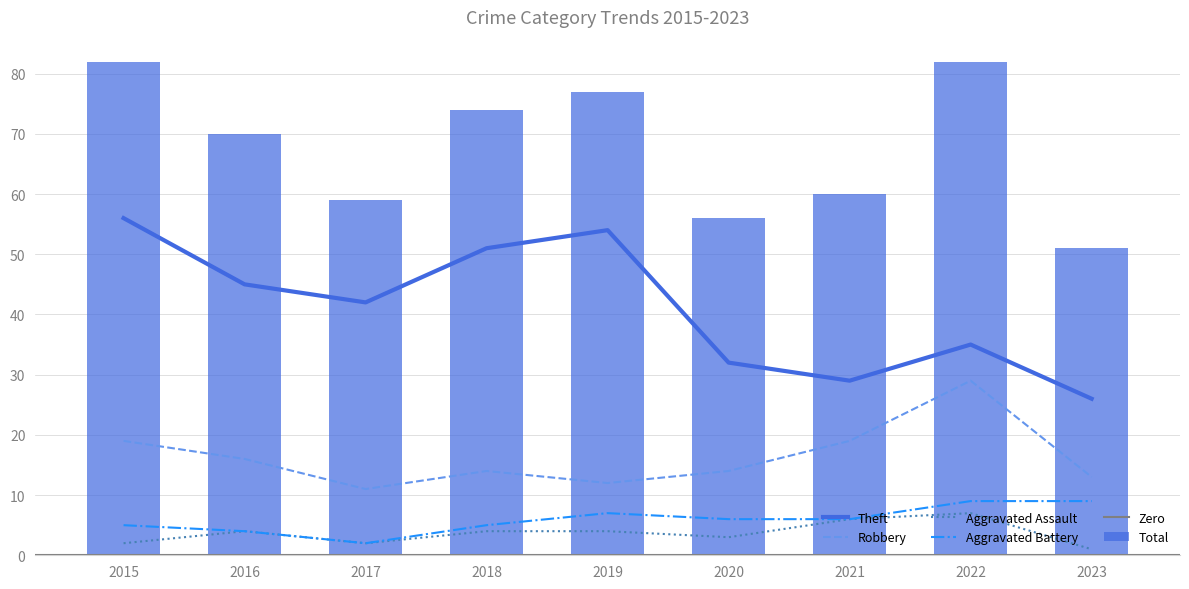

Reading left to right, transcribe all the data shown in this chart.

Robbery: 2015=19	2016=16	2017=11	2018=14	2019=12	2020=14	2021=19	2022=29	2023=13
Theft: 2015=56	2016=45	2017=42	2018=51	2019=54	2020=32	2021=29	2022=35	2023=26
Total: 2015=82	2016=70	2017=59	2018=74	2019=77	2020=56	2021=60	2022=82	2023=51
Aggravated Assault: 2015=2	2016=4	2017=2	2018=4	2019=4	2020=3	2021=6	2022=7	2023=1
Aggravated Battery: 2015=5	2016=4	2017=2	2018=5	2019=7	2020=6	2021=6	2022=9	2023=9